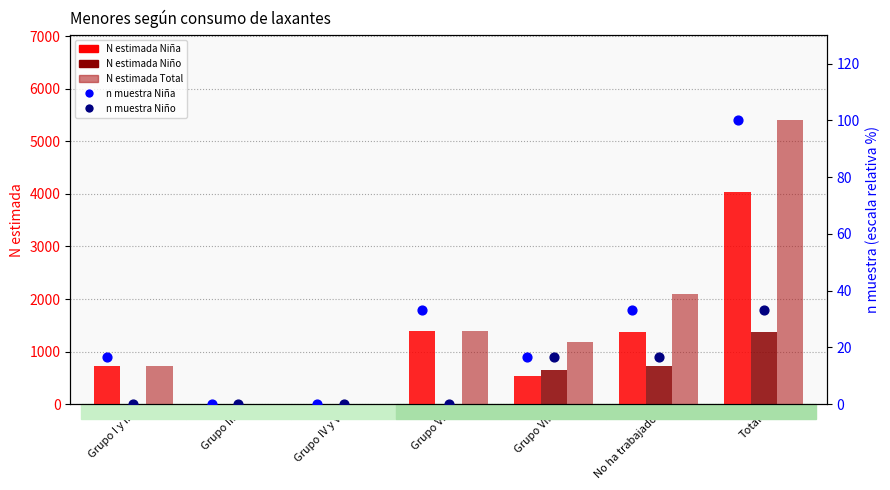

Which series contains the highest Y value?

N estimada Total